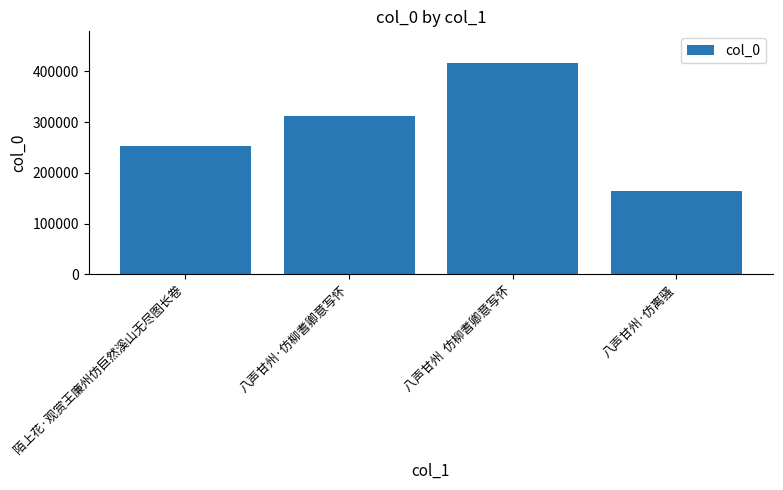

Count the number of data series in this chart.

1